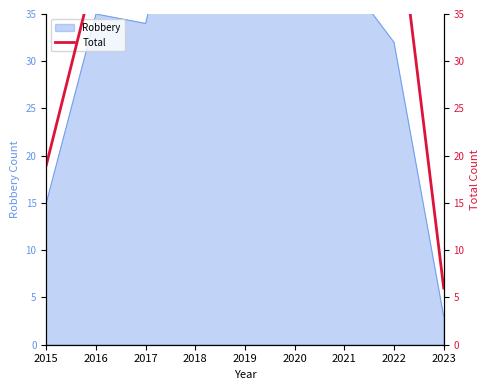

What is the difference between the values at 2019 and 2021?

15